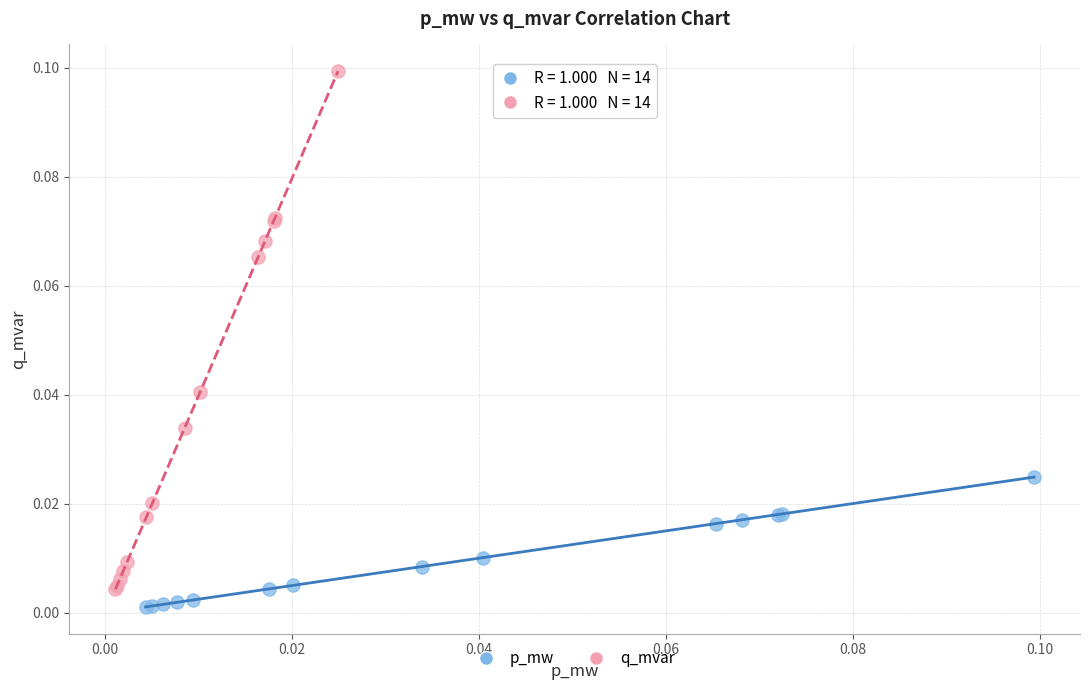

Which series contains the lowest Y value?

p_mw